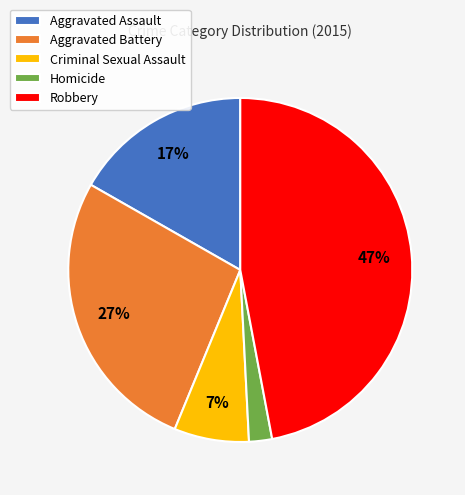

Does Aggravated Battery account for over 50% of the chart?

No